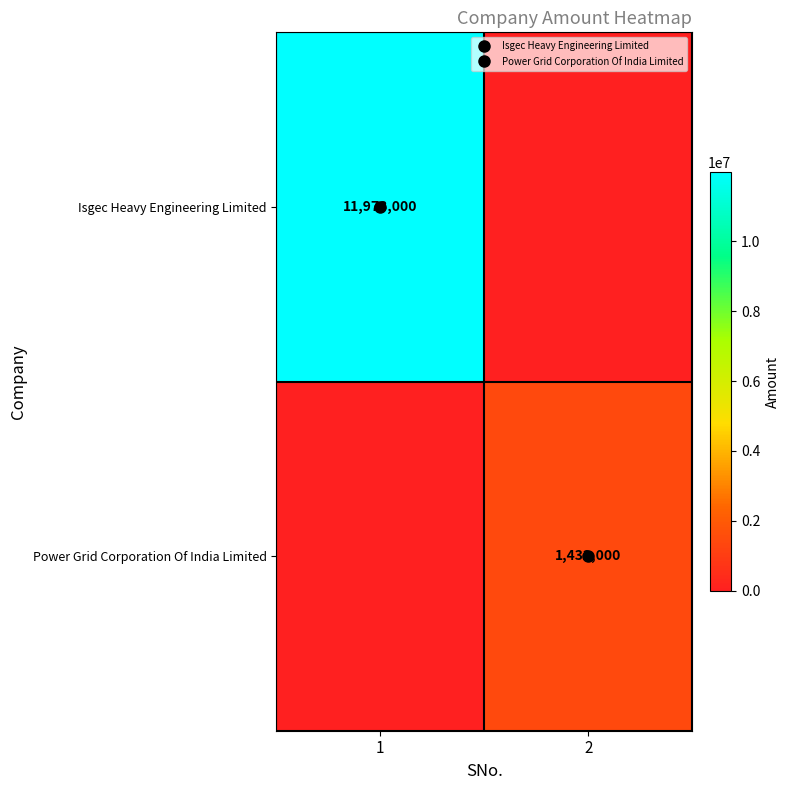

What is the total value across all series at 1?

11973000